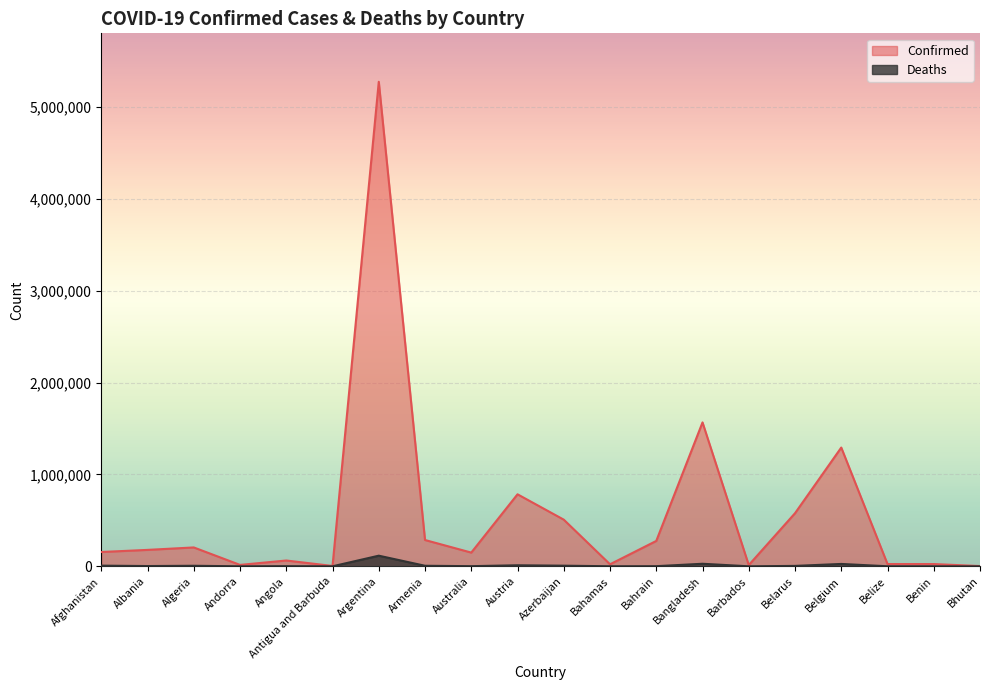

Between Austria and Barbados, which series saw the biggest shift?

Confirmed